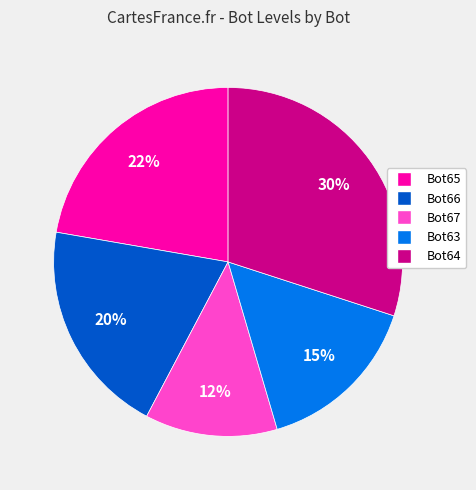

How many segments does this pie chart have?

5